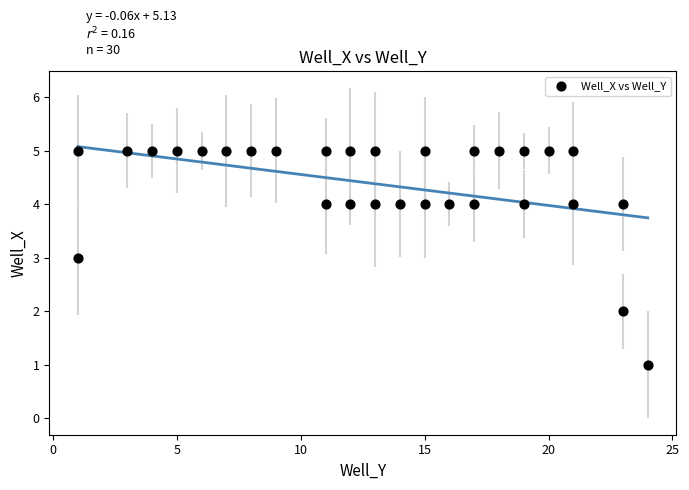

What is the range of X values (max minus min)?

23